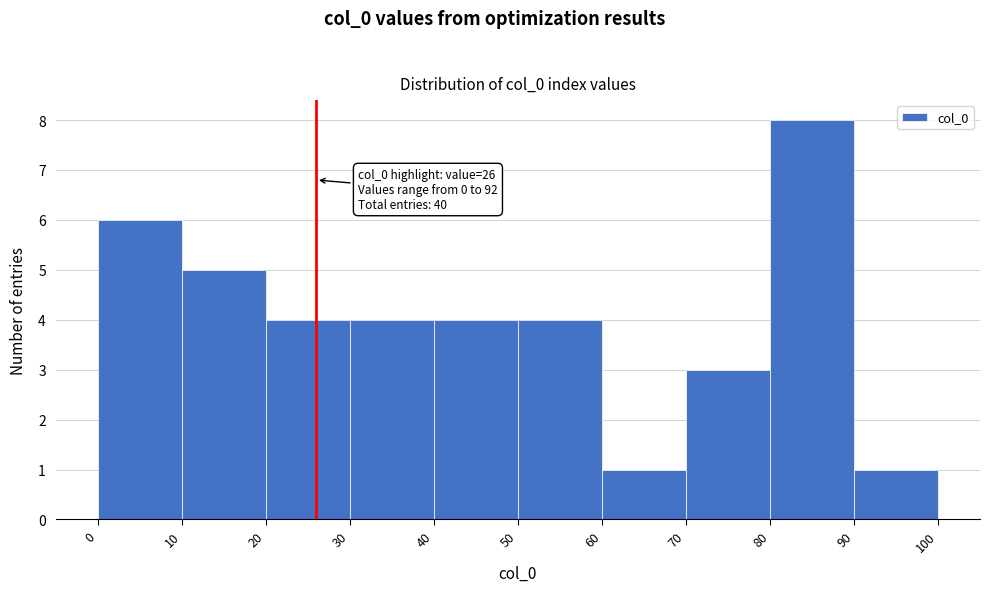

Over which range of the x-axis is the bar tallest?

80 to 90